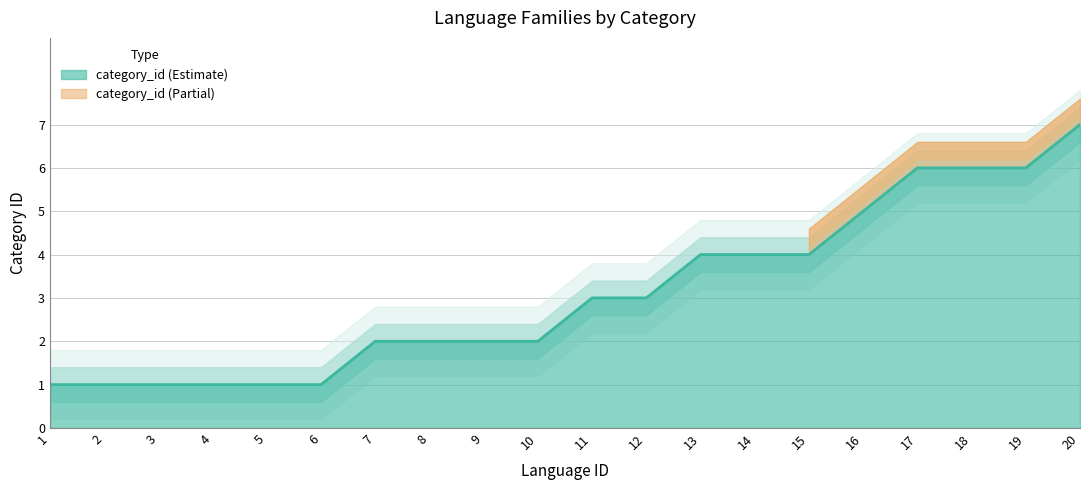

Is it true that the value at 7 is 1?

False